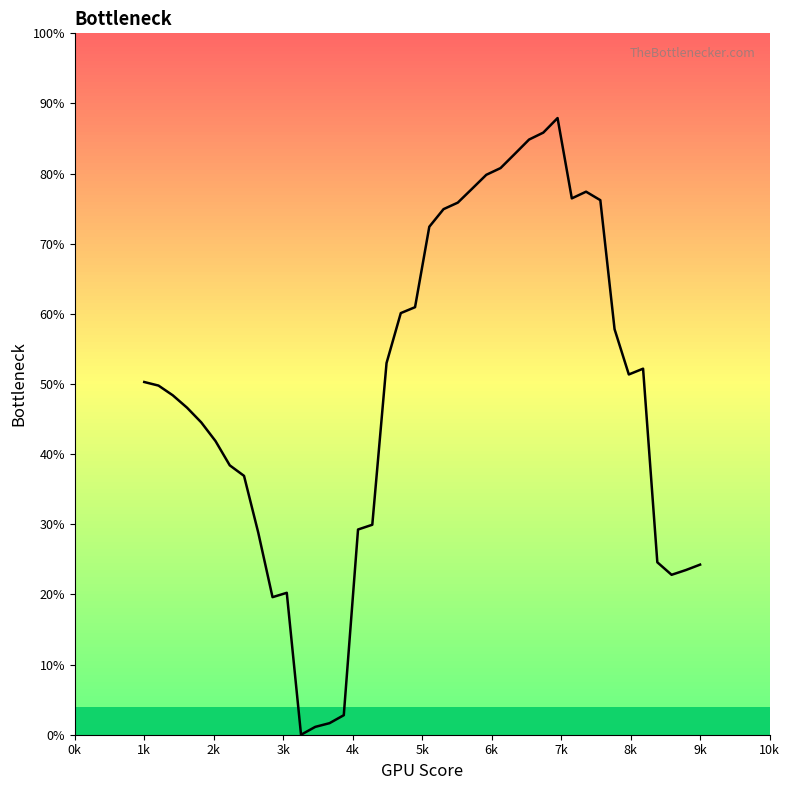

What is the average value?

0.5